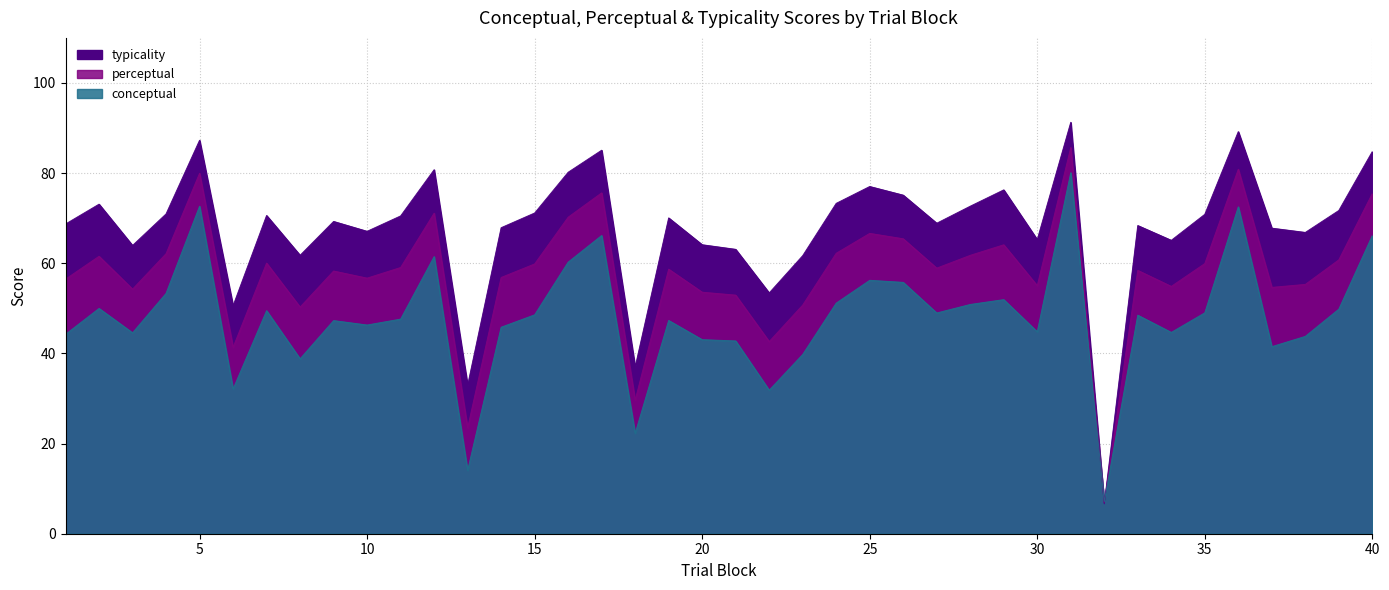

The conceptual series shows 26.5 at 34. True or false?

False